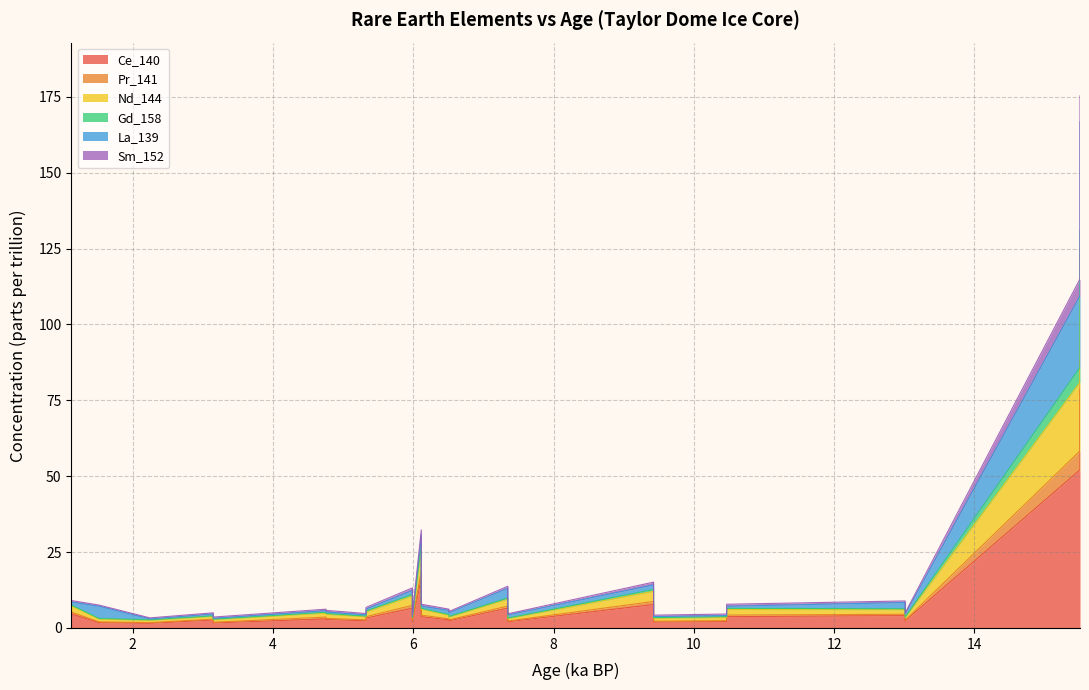

What are all the series names shown in the legend?

Ce_140, Pr_141, Nd_144, Gd_158, La_139, Sm_152